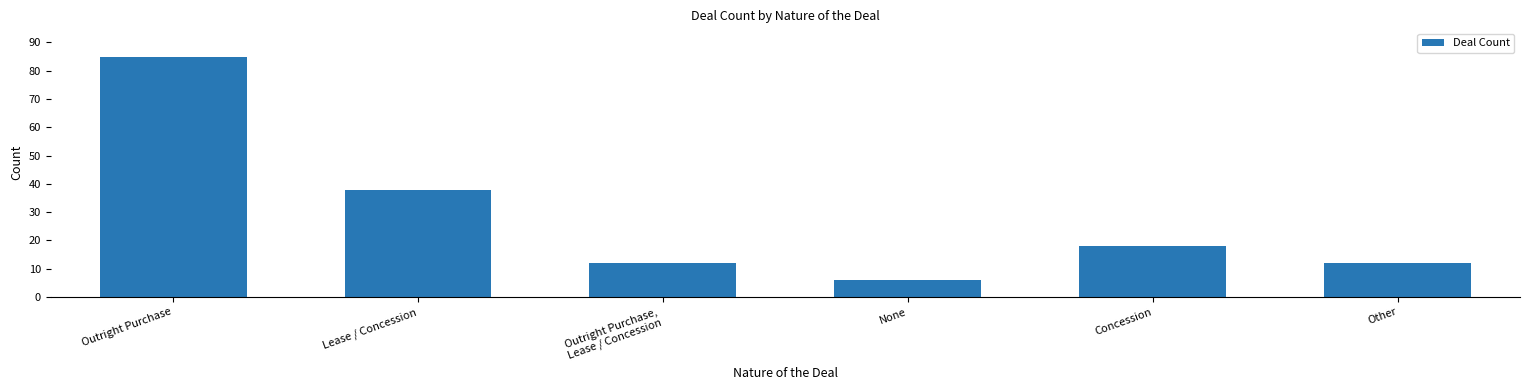

What is the label of the 1st bar from the left?

Outright Purchase